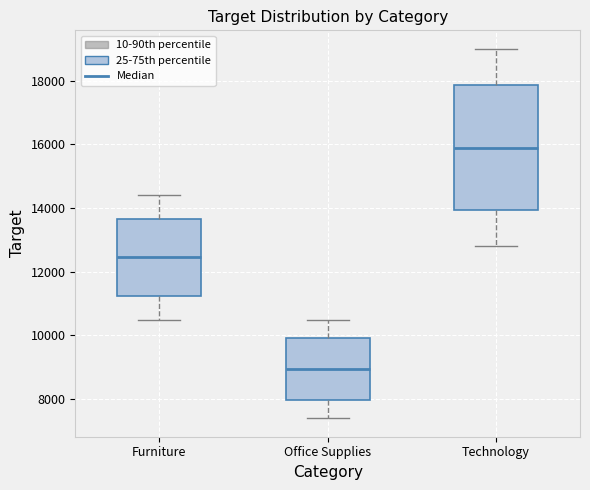

Reading left to right, read every box against the y-axis: the position of its median line, the range the box covers, and the ends of its whiskers. The values are not printed on the chart, so give them approximately, as read against the axis.

Furniture: median 12400, box 11200 to 13600, whiskers 10600 to 14400
Office Supplies: median 9000, box 8000 to 10000, whiskers 7400 to 10600
Technology: median 16000, box 14000 to 17800, whiskers 12800 to 19000